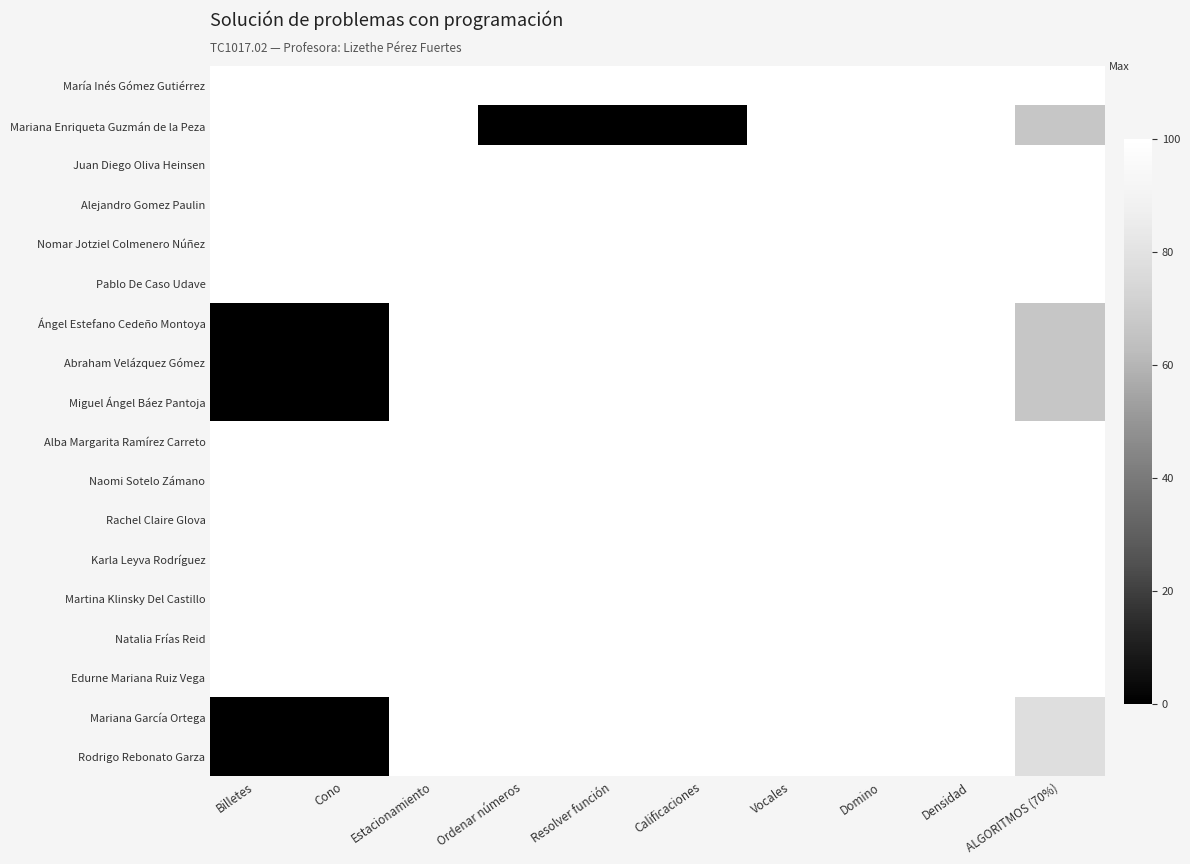

What is the maximum value shown in the chart?

100.0